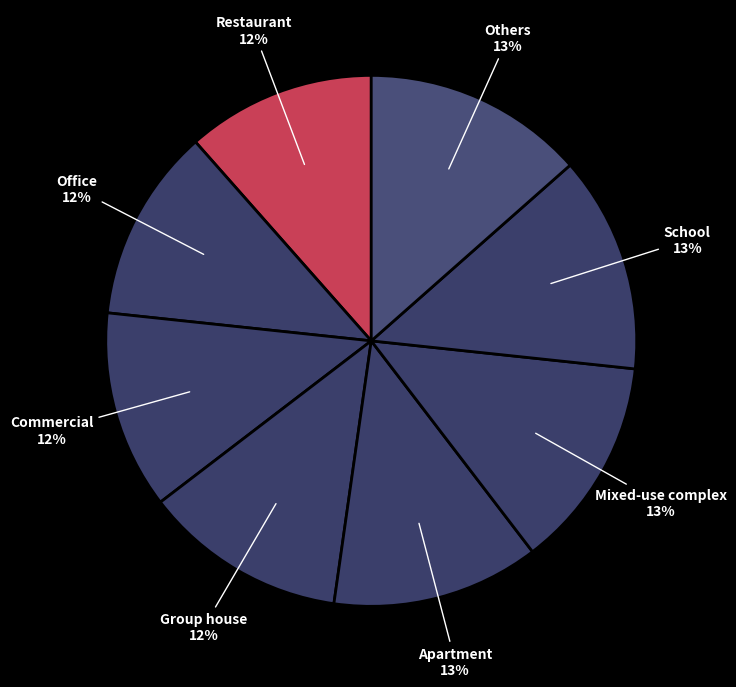

True or false: Restaurant accounts for 1% of the total.

False